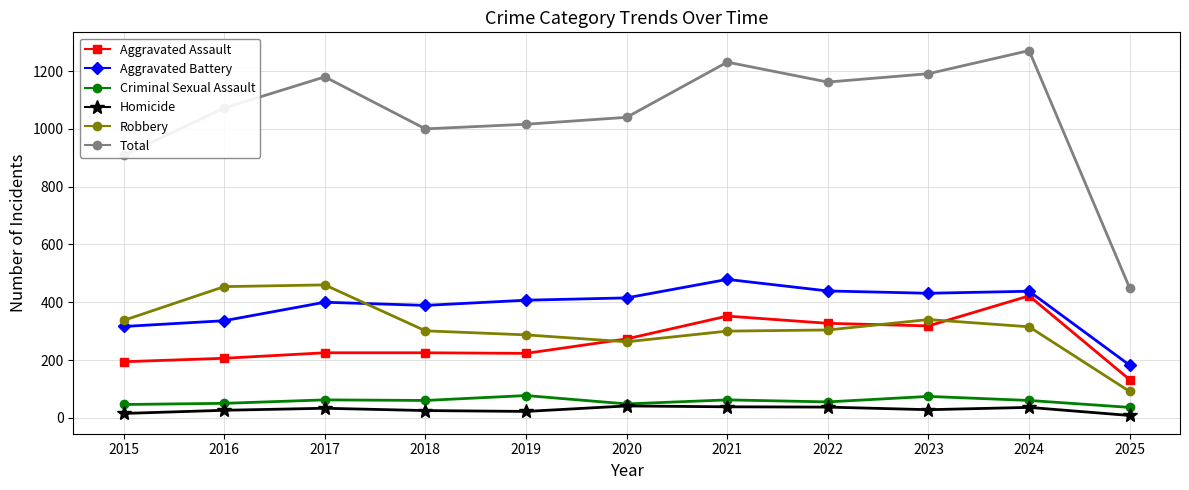

What is the difference between the highest and lowest values at 2022?

1125